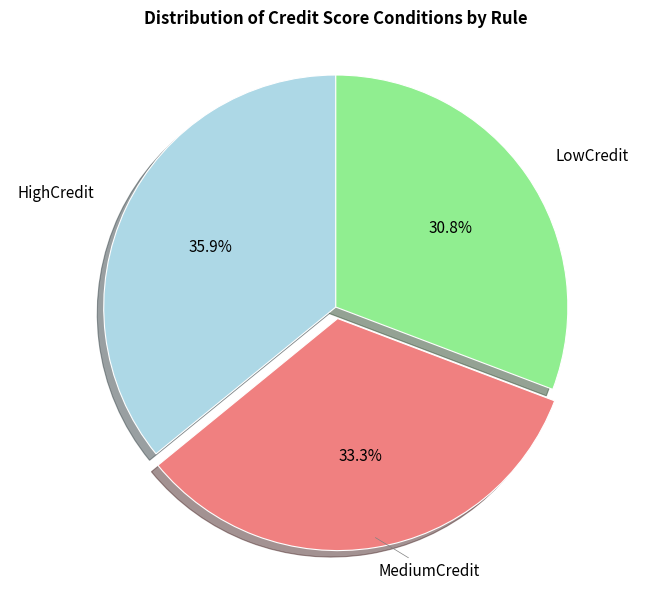

Is there any slice that represents more than half of the pie?

No